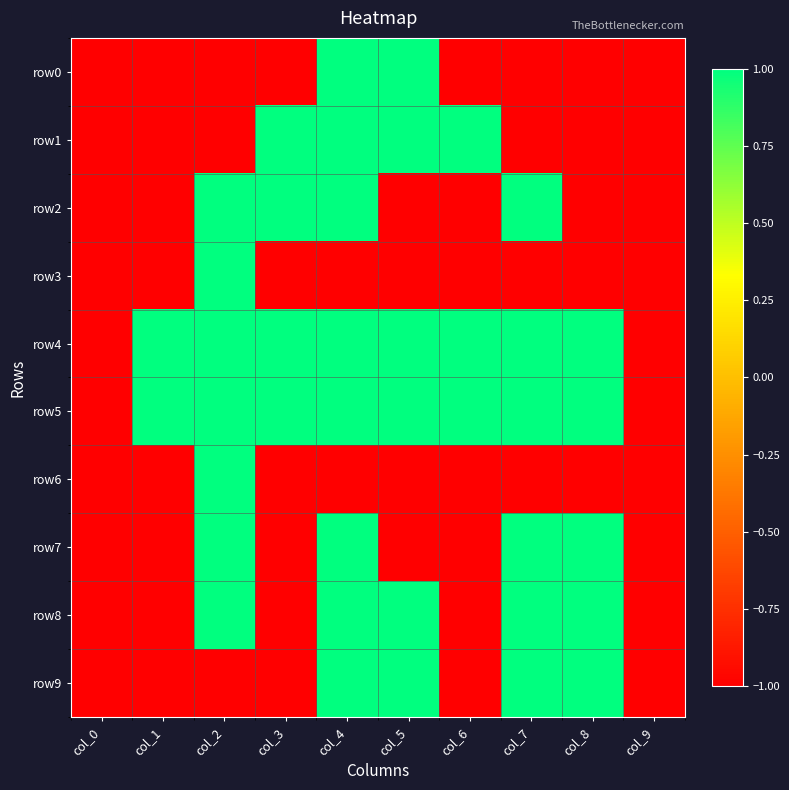

What is the minimum value shown in the chart?

-1